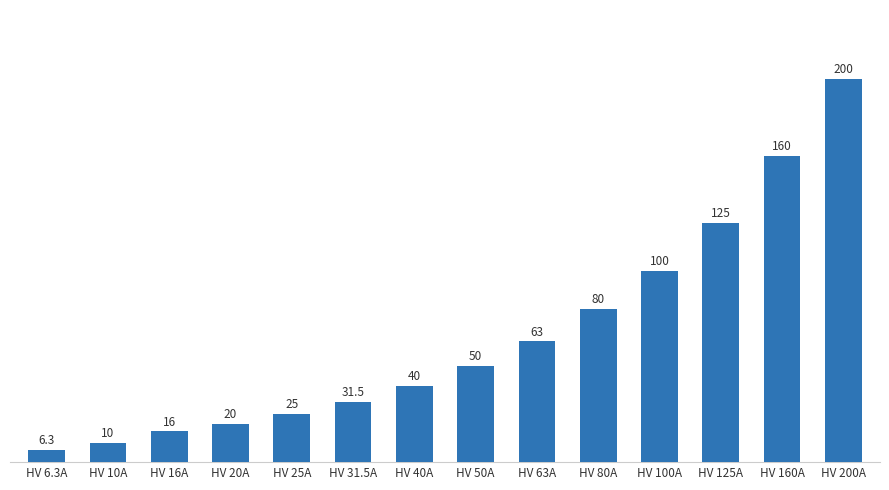

What value does the data have at HV 31.5A?

31.5